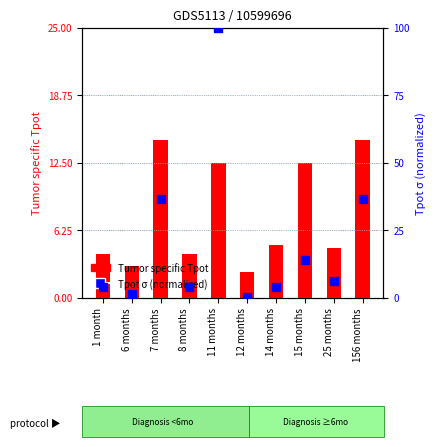

At which category is the sum across all series the highest?

11 months